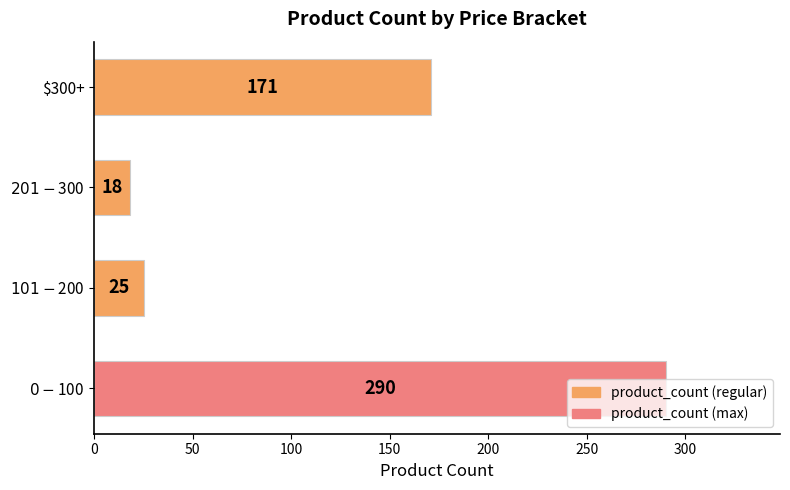

Rank the categories by value from lowest to highest.

$201 - $300, $101 - $200, $300+, $0 - $100